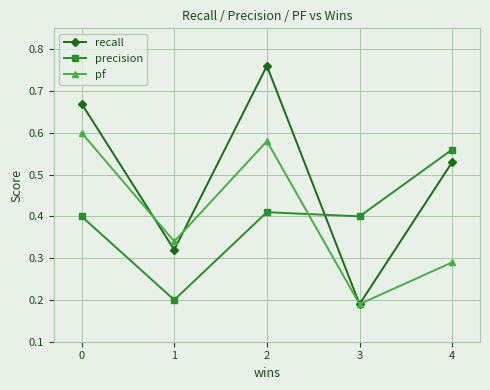

Which category has the highest value across all series?

2